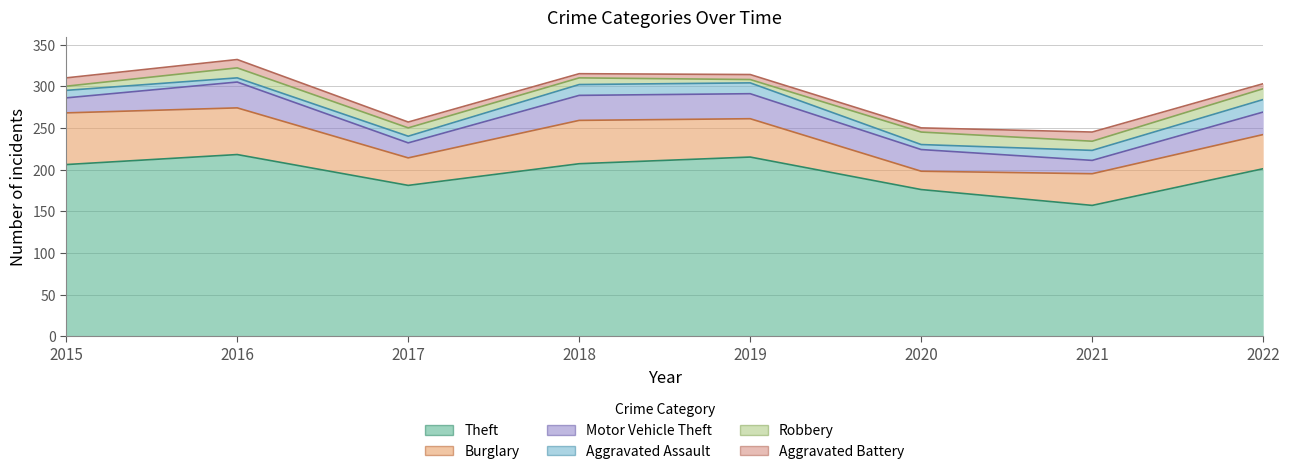

At 2016, list the series in order from largest to smallest.

Theft, Burglary, Motor Vehicle Theft, Robbery, Aggravated Battery, Aggravated Assault